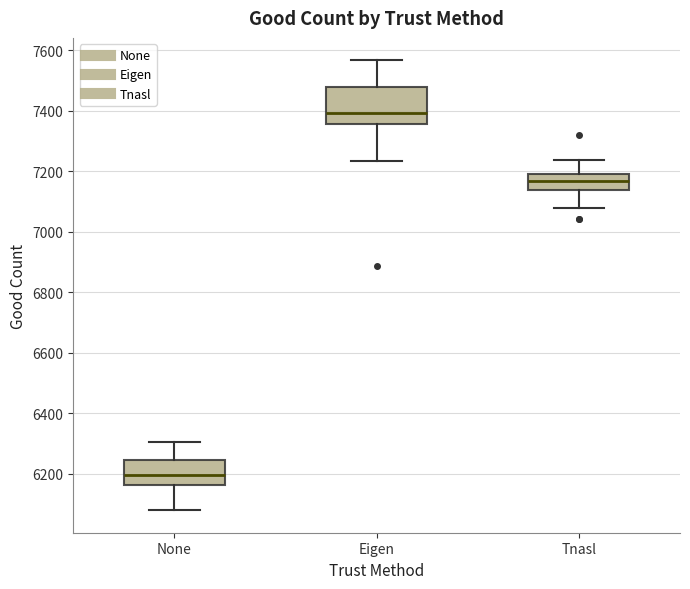

Which box is the tallest, from its lower edge to its upper edge?

Eigen